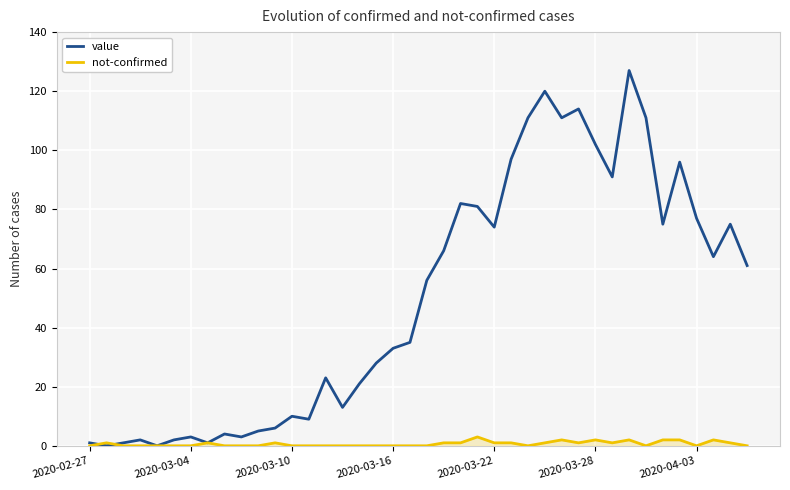

What is the maximum value for value?

127